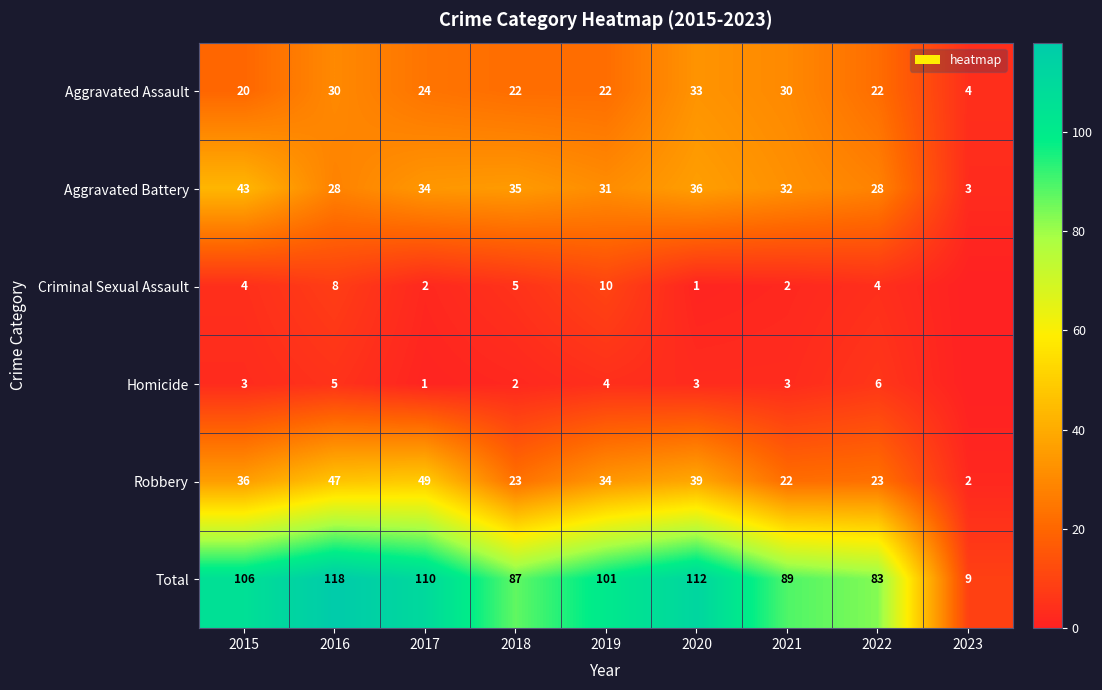

What is the spread (max minus min) of values at 2016?

113